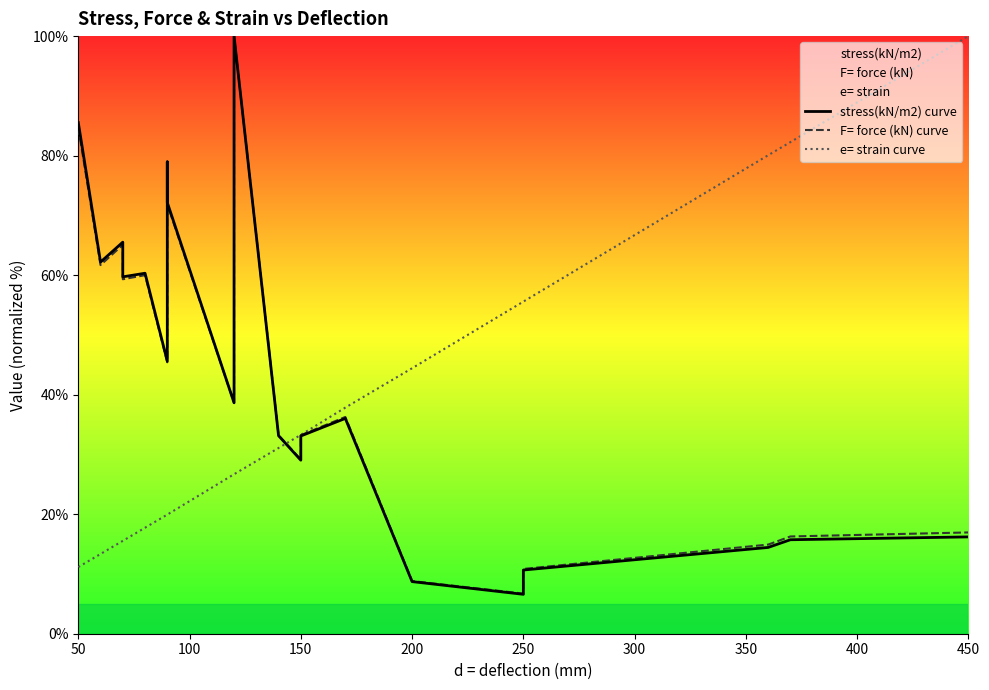

What is the label of the 14th point from the right?

400